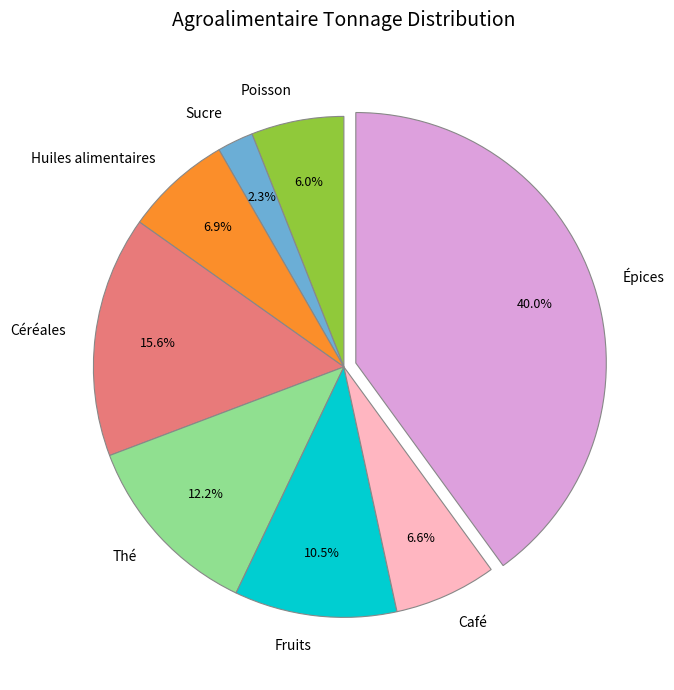

To the nearest percent, what is the combined percentage of Fruits and Poisson?

16%